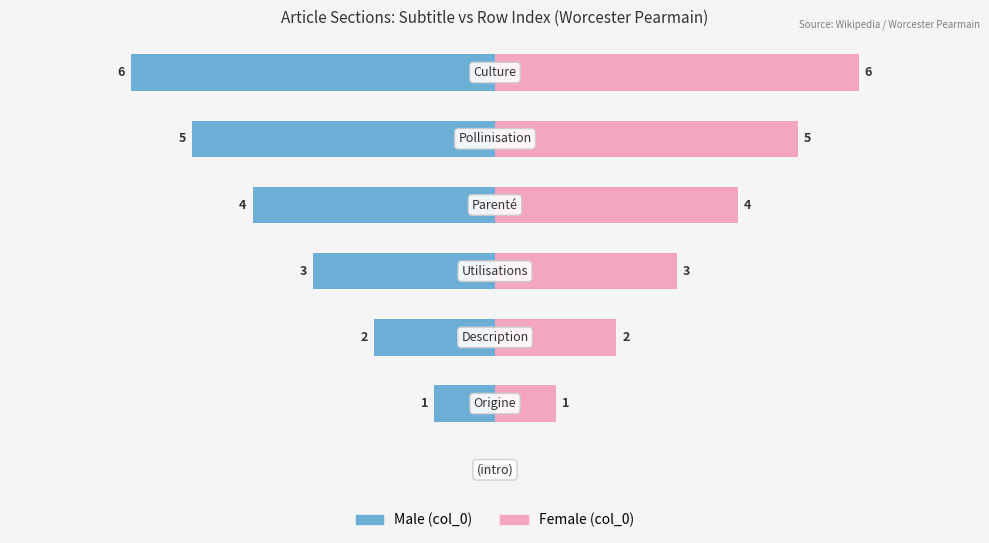

Reading left to right, transcribe all the data shown in this chart.

Male: 0	-1	-2	-3	-4	-5	-6
Female: 0	1	2	3	4	5	6